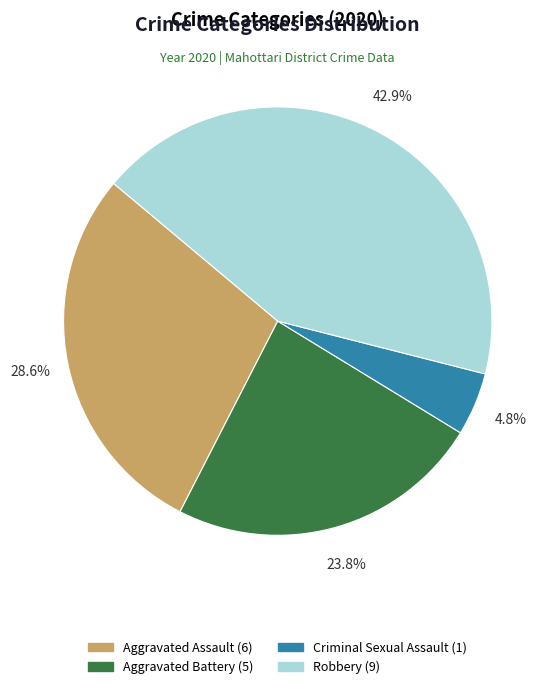

Does any single category account for the majority?

No